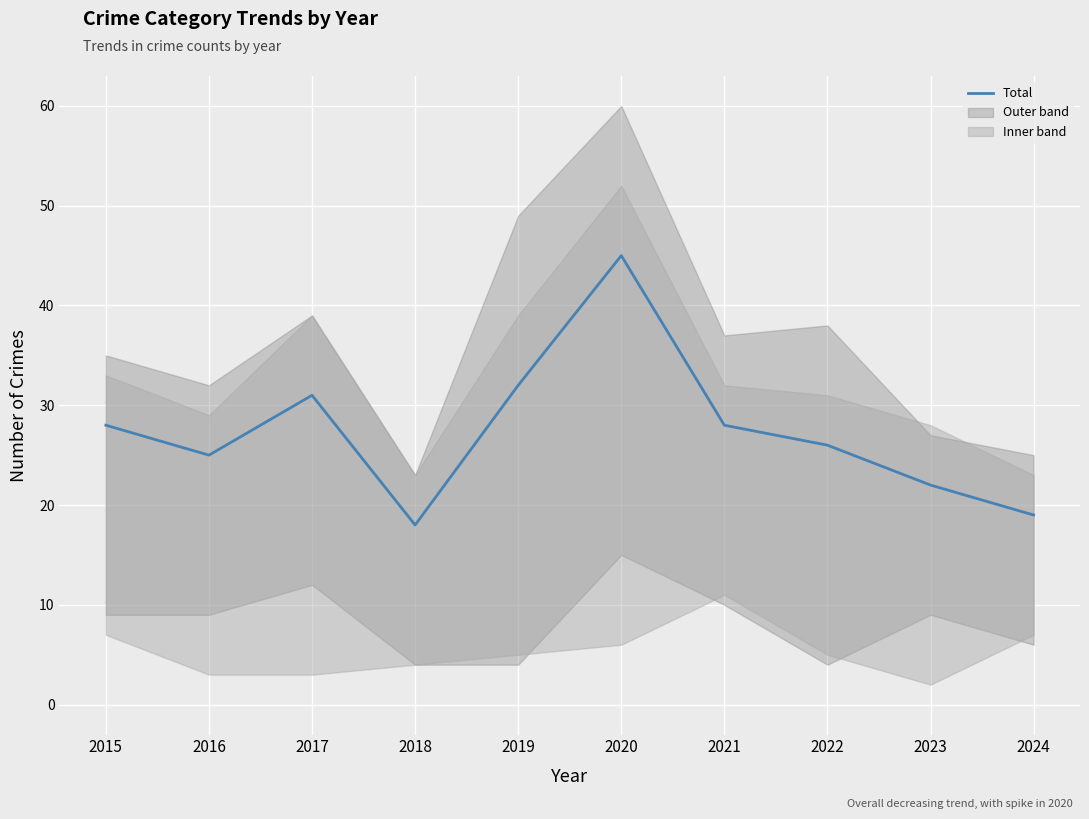

Reading left to right, what are all the values shown in this chart?

2015=28	2016=25	2017=31	2018=18	2019=32	2020=45	2021=28	2022=26	2023=22	2024=19